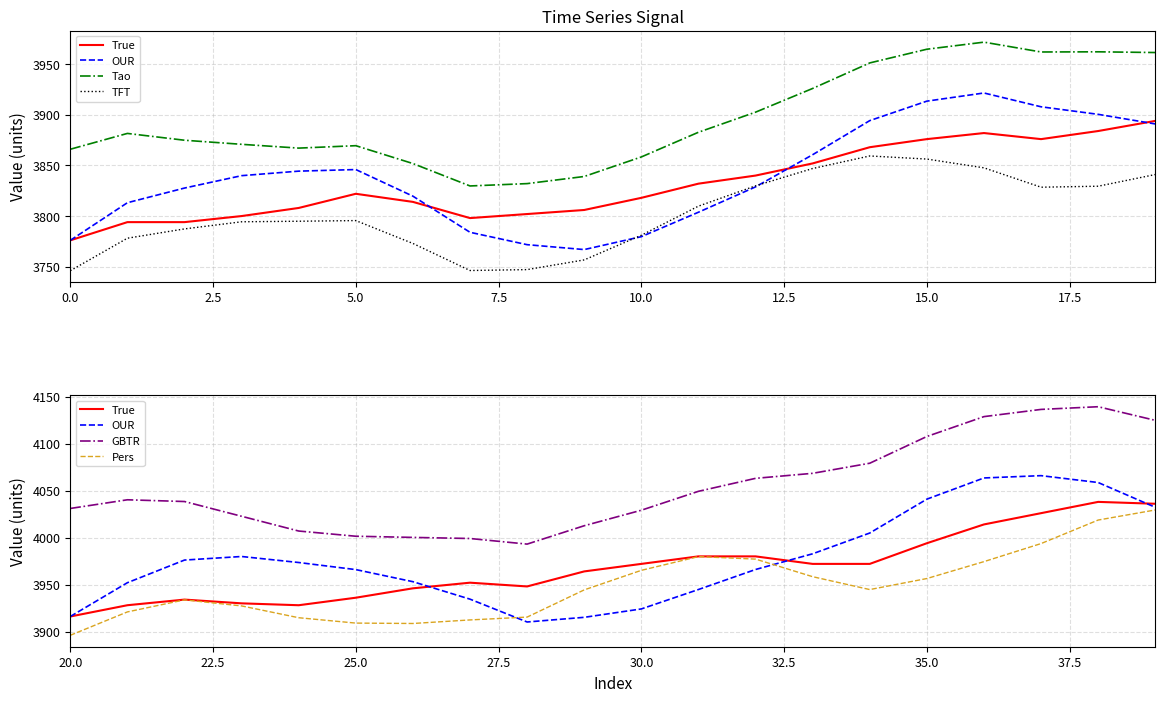

What is the minimum value shown in the chart?

3746.0